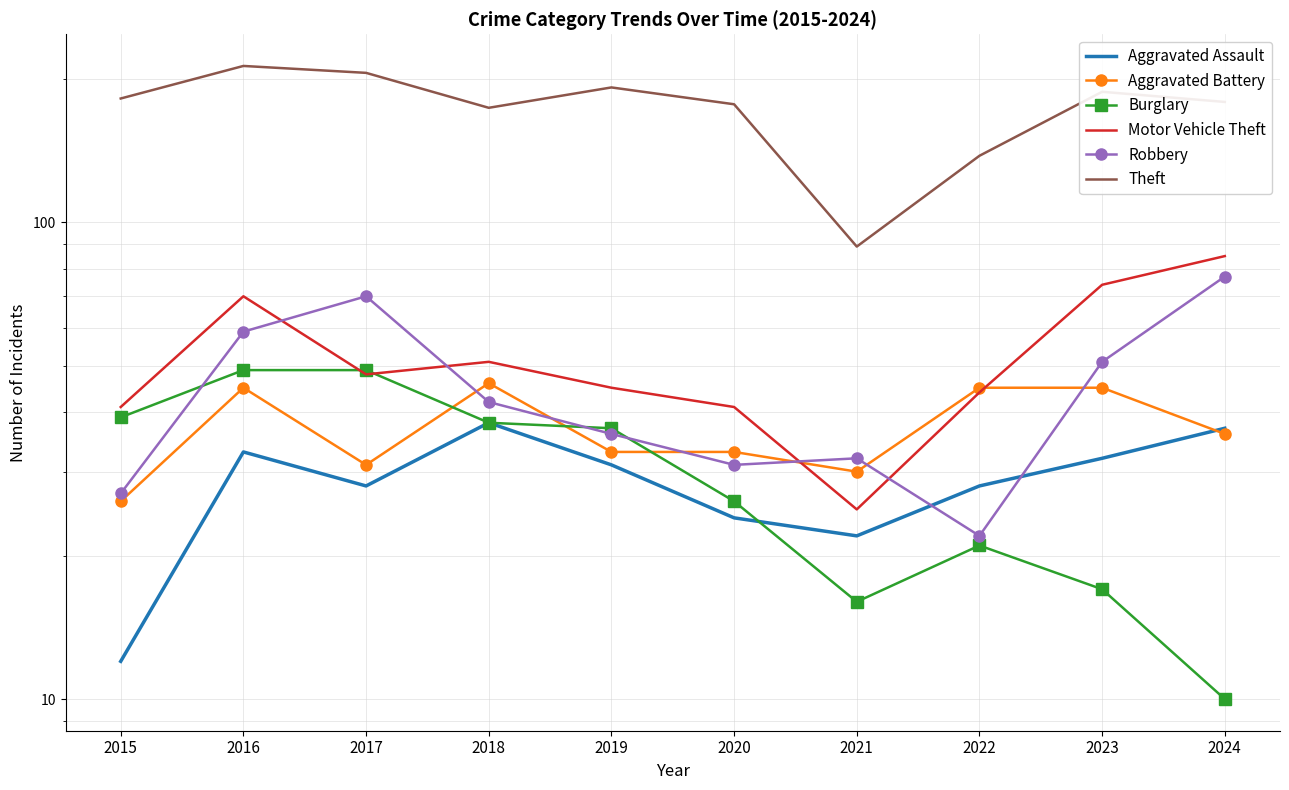

How many data points in Motor Vehicle Theft are less than 48?

5